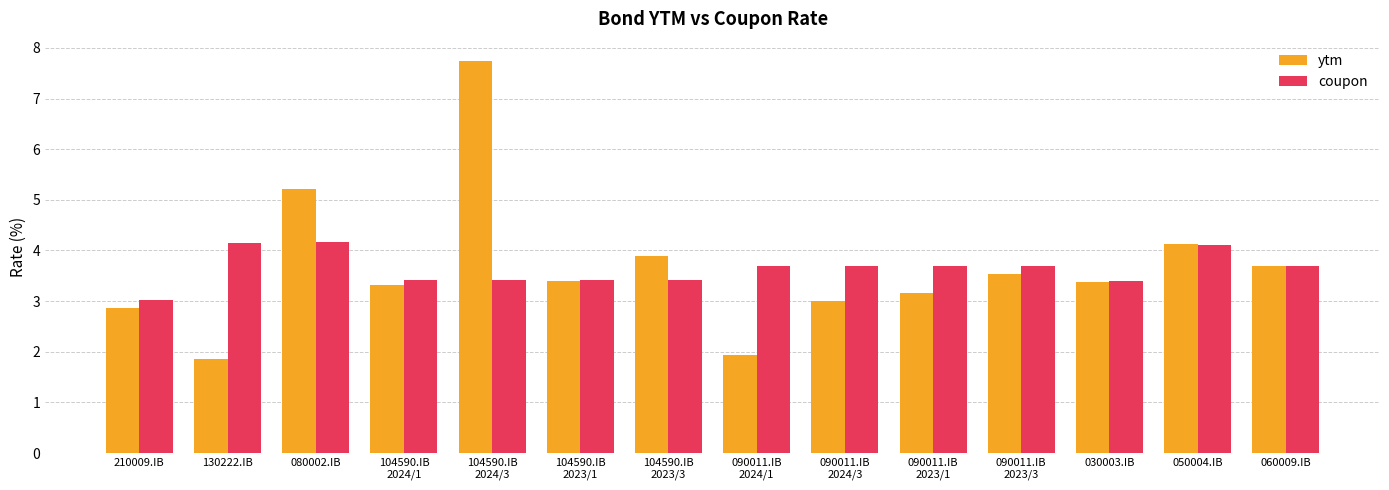

Rank the series by their maximum value, from highest to lowest.

ytm, coupon